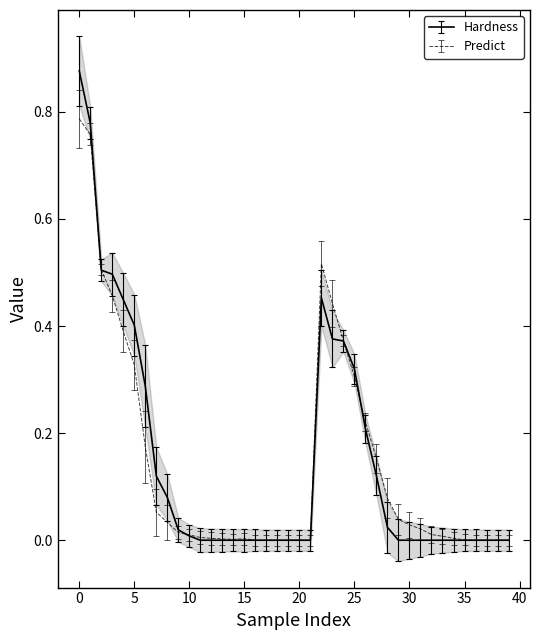

What is the highest value of the Predict series?

0.8